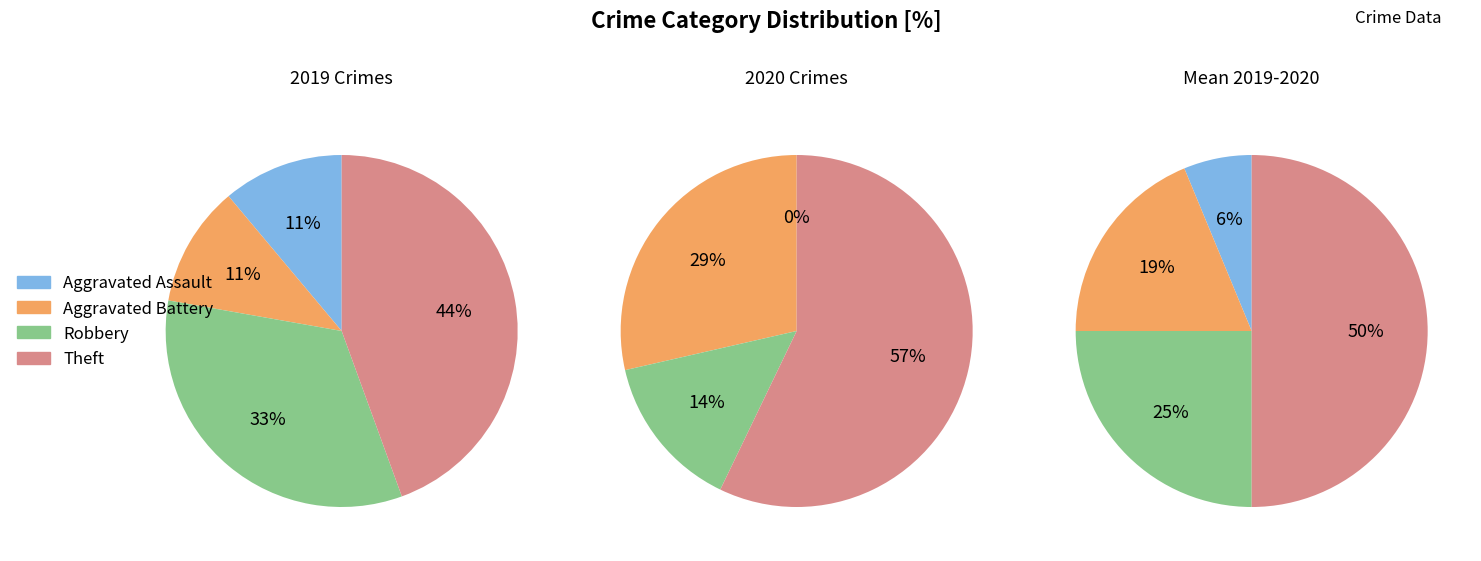

To the nearest percent, what portion does Aggravated Battery represent?

11%